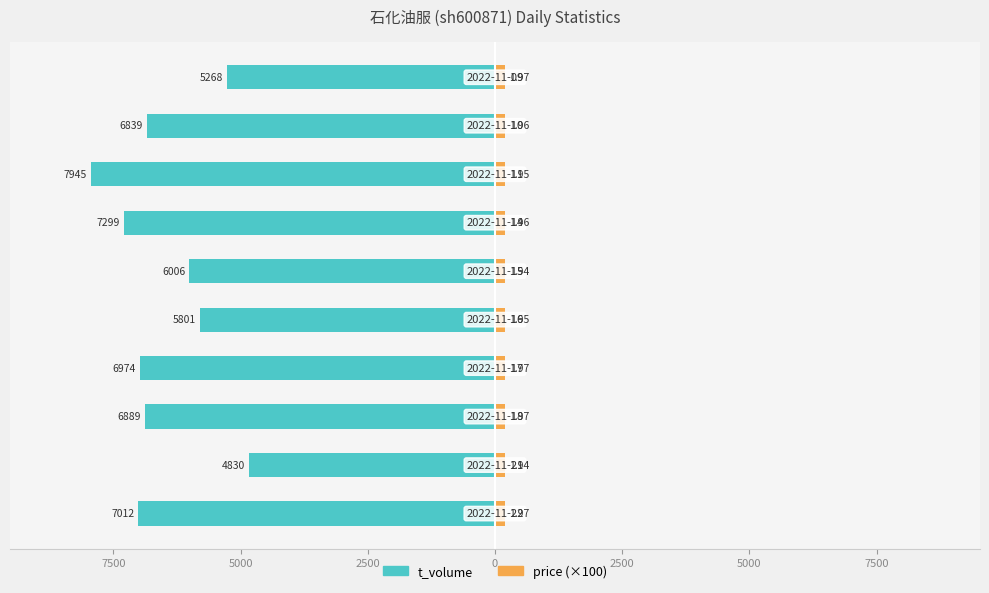

The price (×100) series shows 291 at 10000. True or false?

False